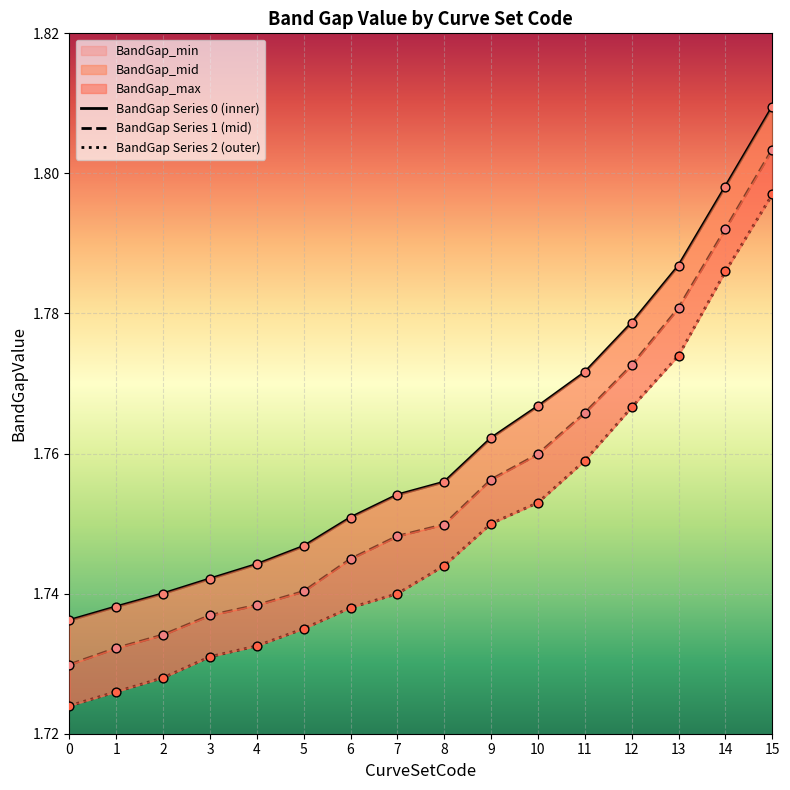

Is the value of BandGap Series 2 (outer) at 10 greater than the value of BandGap Series 1 (mid) at 4?

Yes